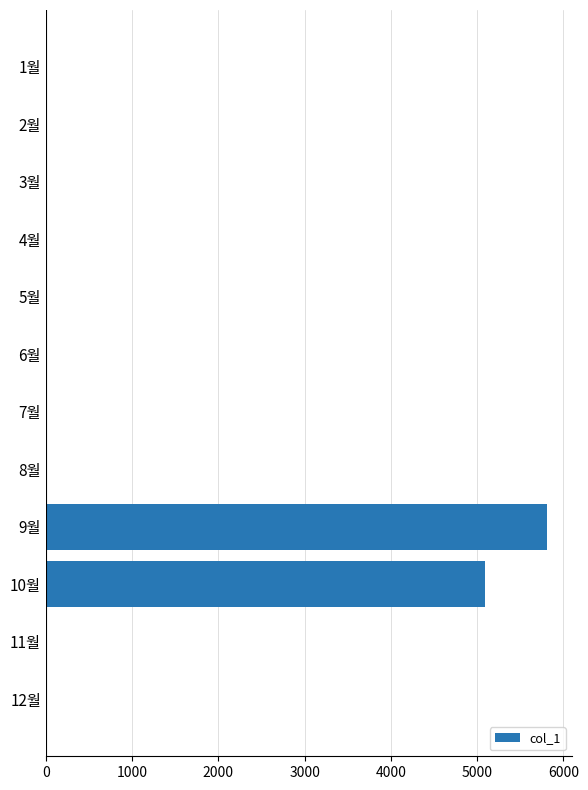

Is it true that the value at 6월 is 0?

True